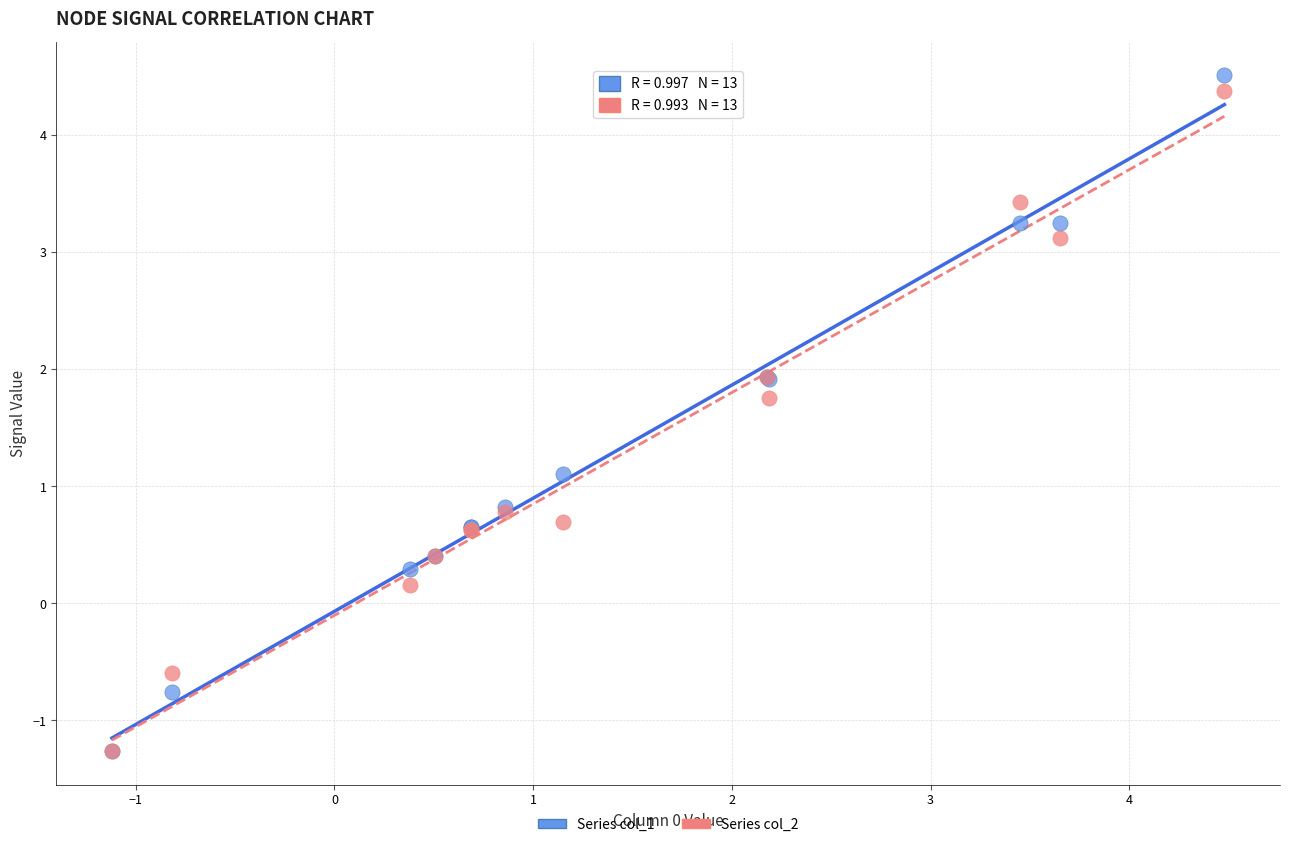

In the Series col_1 series, what Y value is closest to 1?

1.1